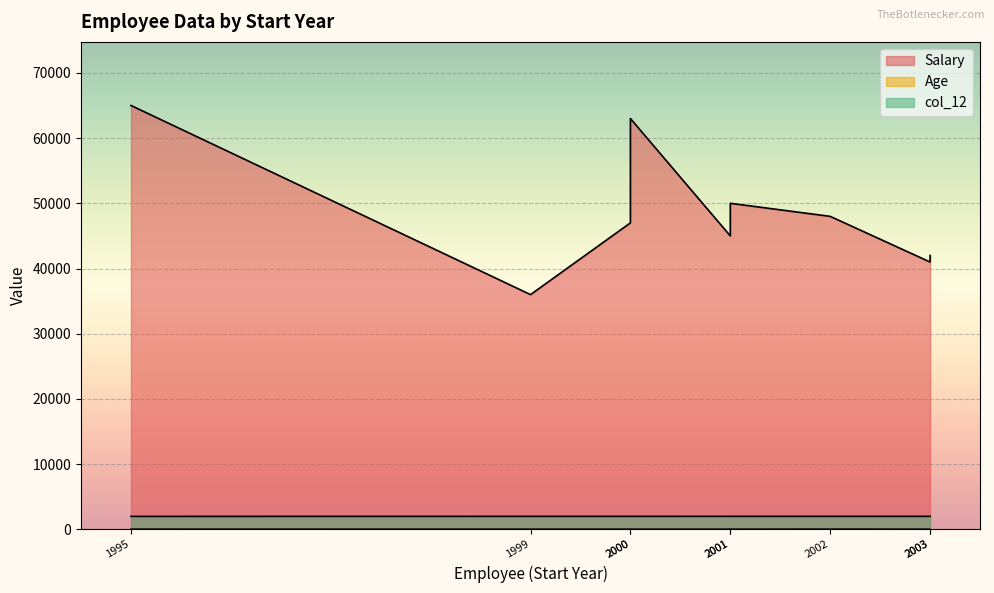

What is the label of the 5th point from the left?

Toby Flenderson
2001